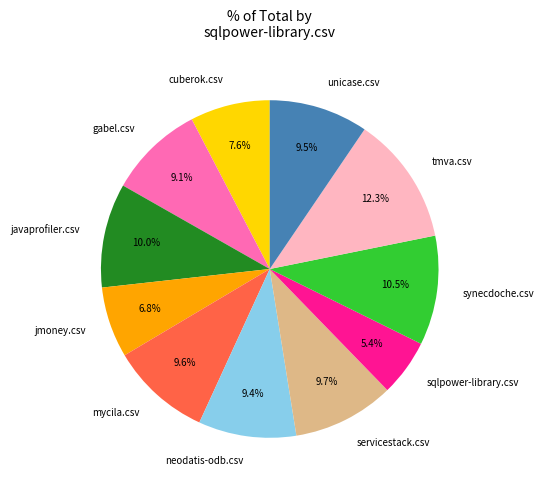

What is the total percentage of unicase.csv and synecdoche.csv?

20.0%